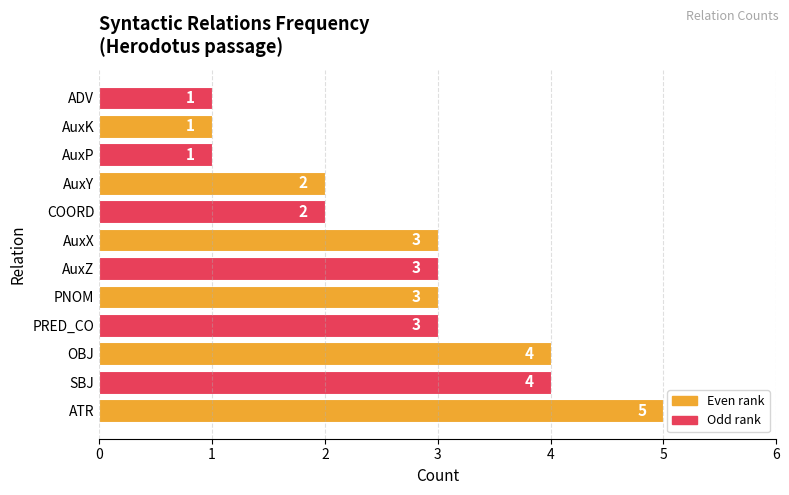

Which has a higher value, AuxP or PRED_CO?

PRED_CO